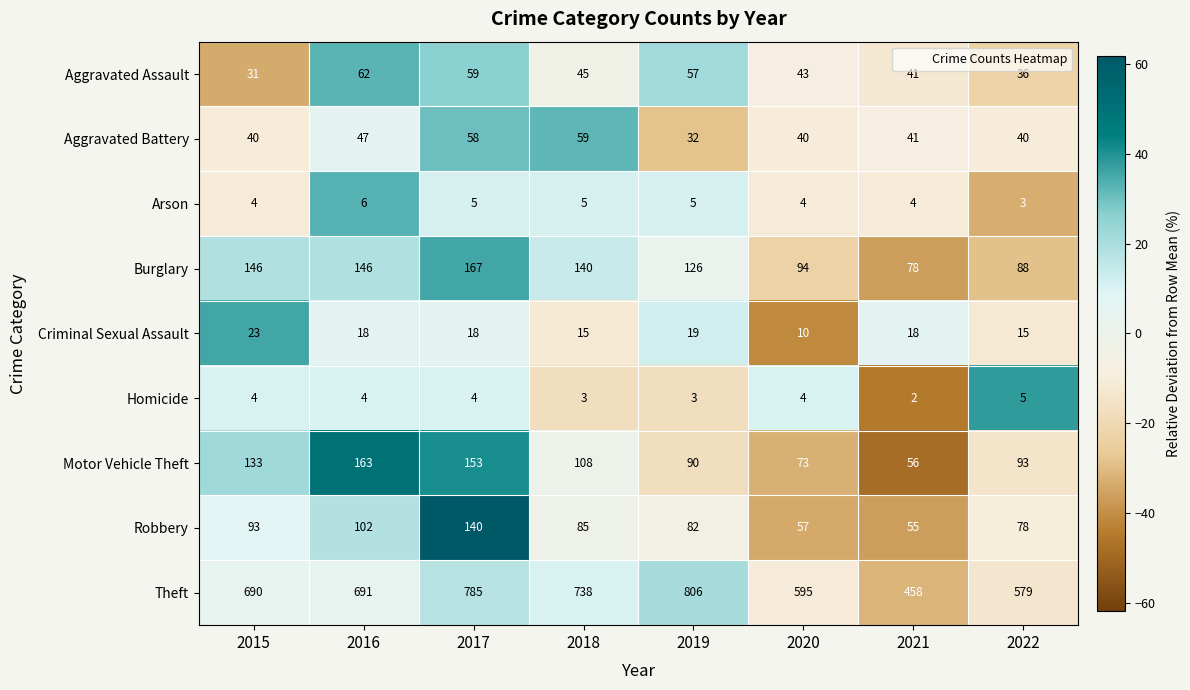

How many series are shown in this chart?

9